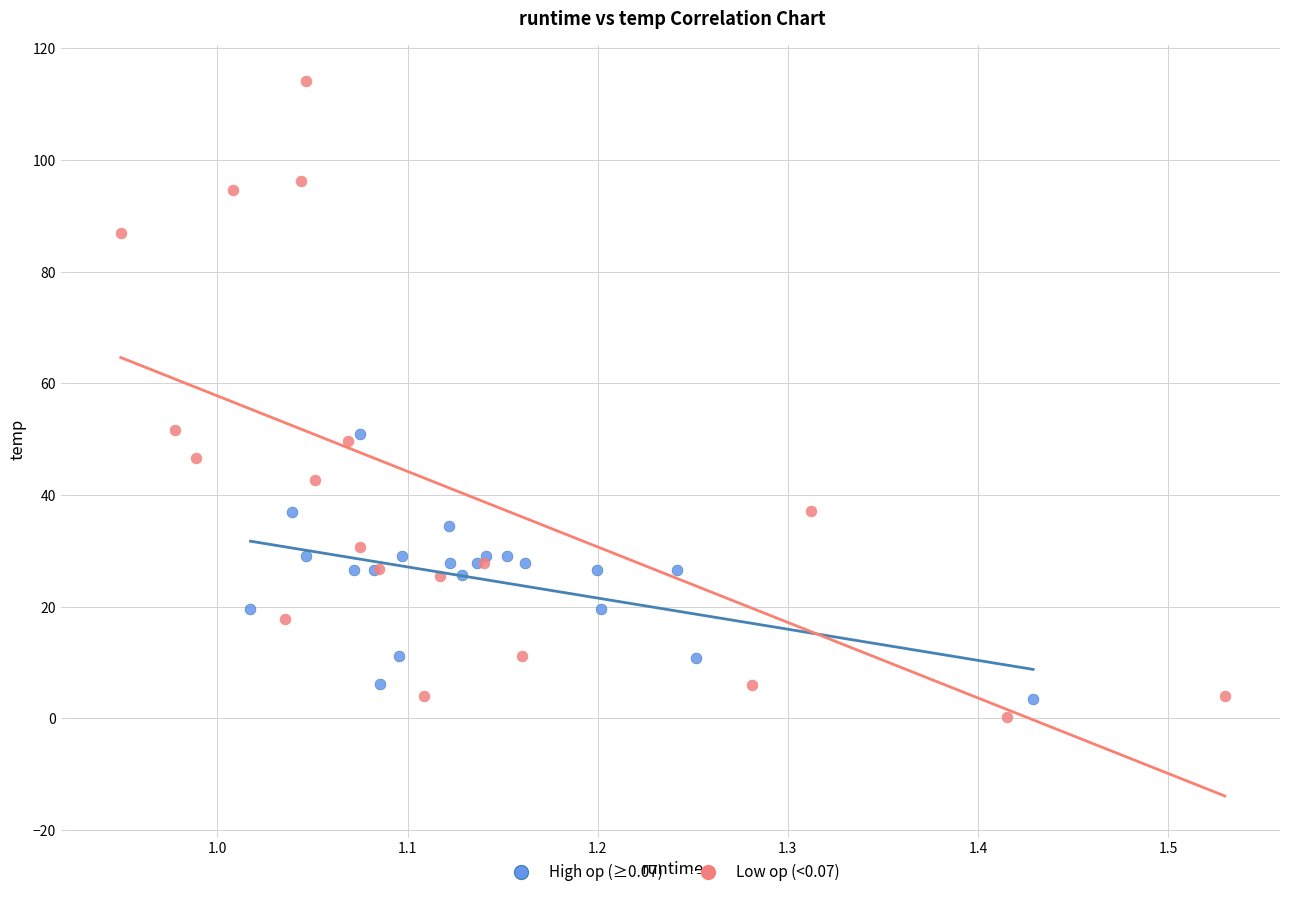

Which series has the largest Y range (max minus min)?

Low op (<0.07)